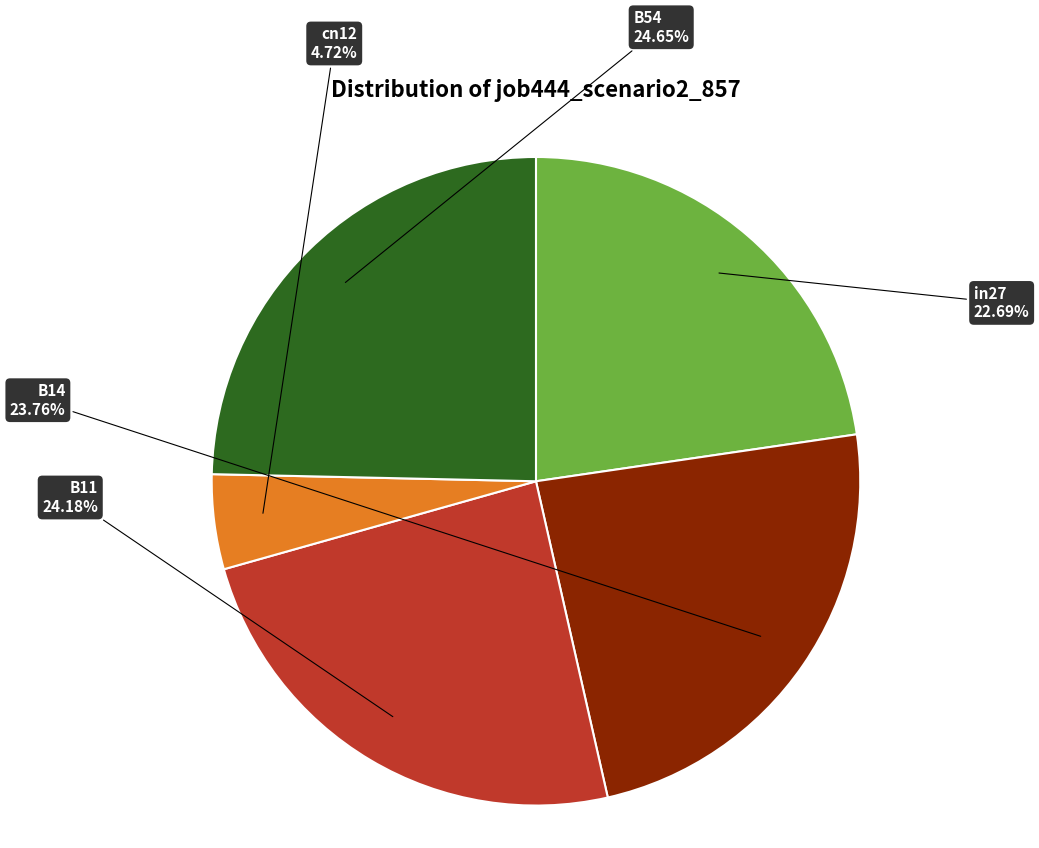

Is there any slice that represents more than half of the pie?

No